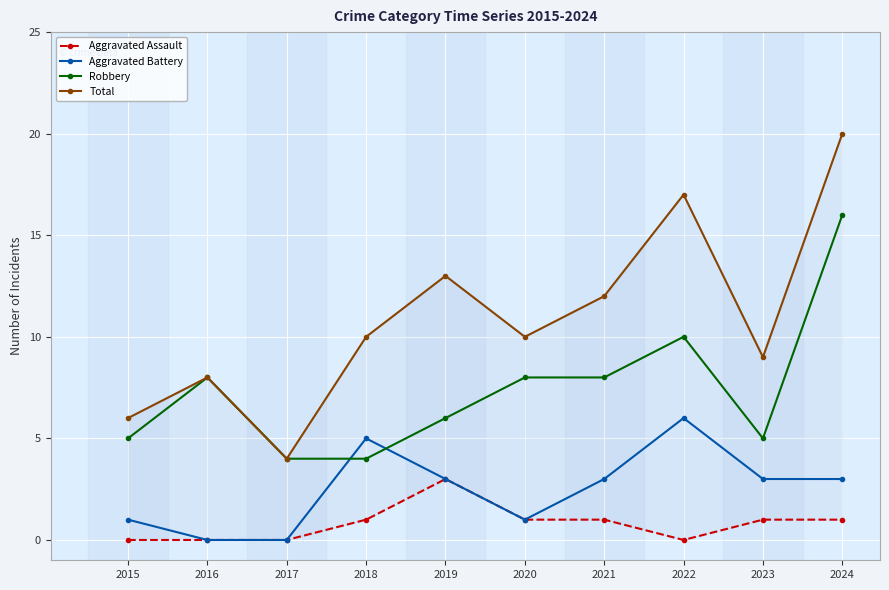

Where is Total nearest to the value 12?

2021